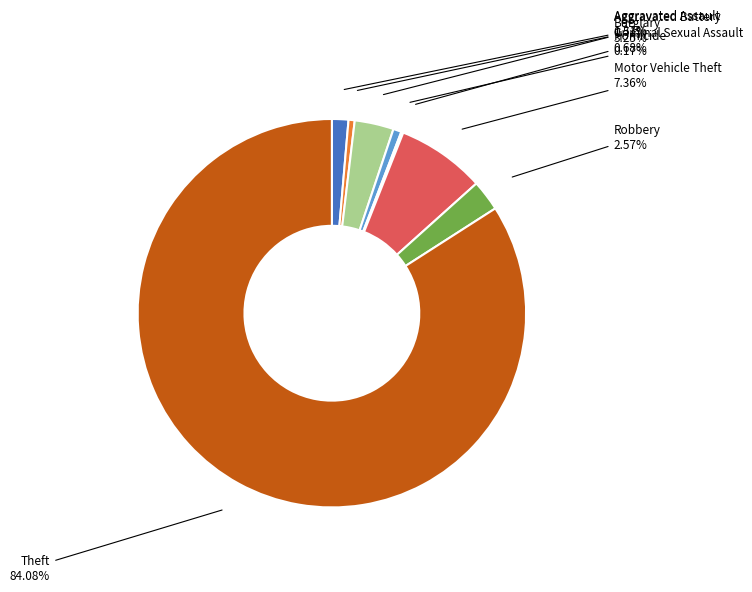

What percentage is NOT represented by Motor Vehicle Theft?

92.6%